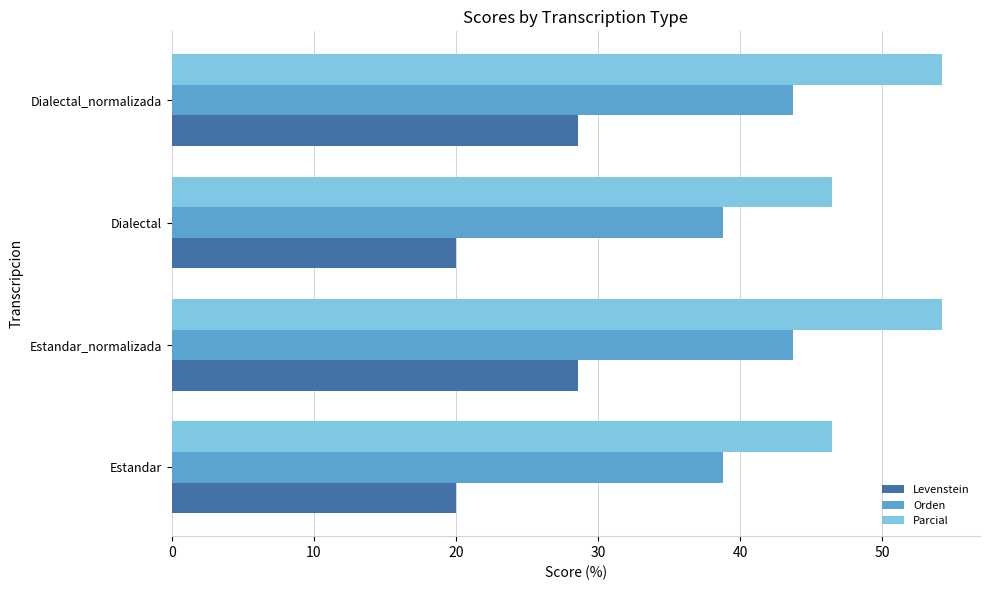

What is the sum of all Parcial values?

201.2